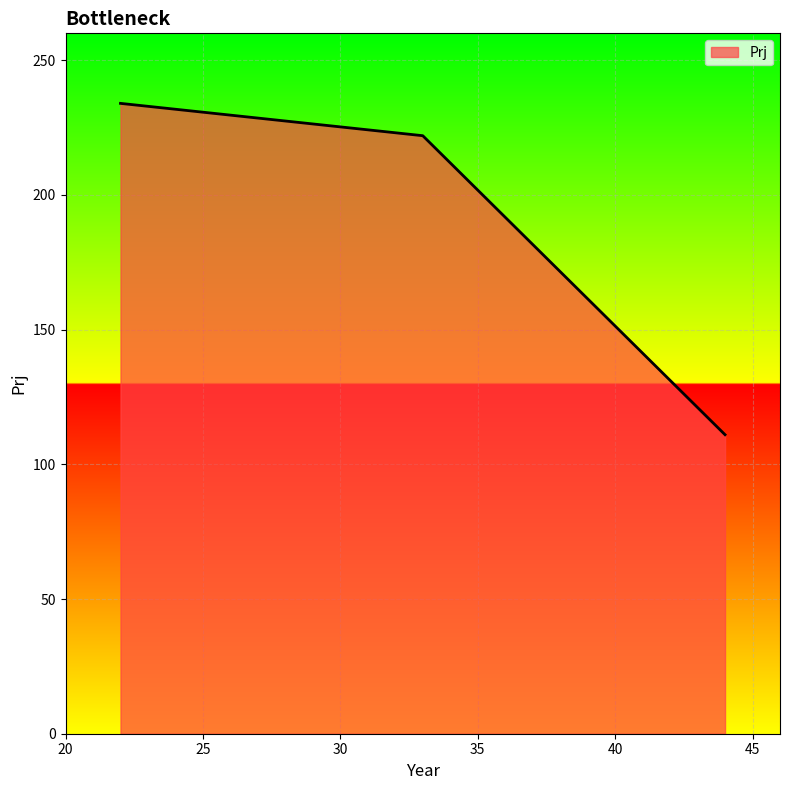

What is the difference between the maximum and second lowest values?

12